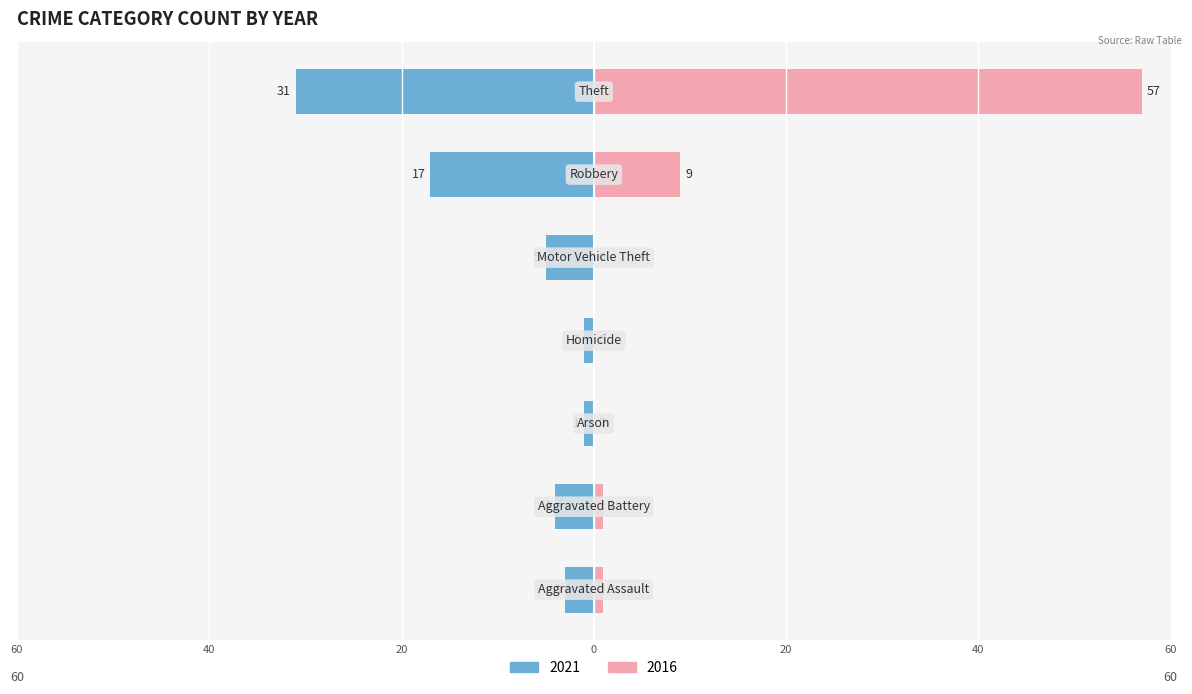

What are all the series names shown in the legend?

2021, 2016